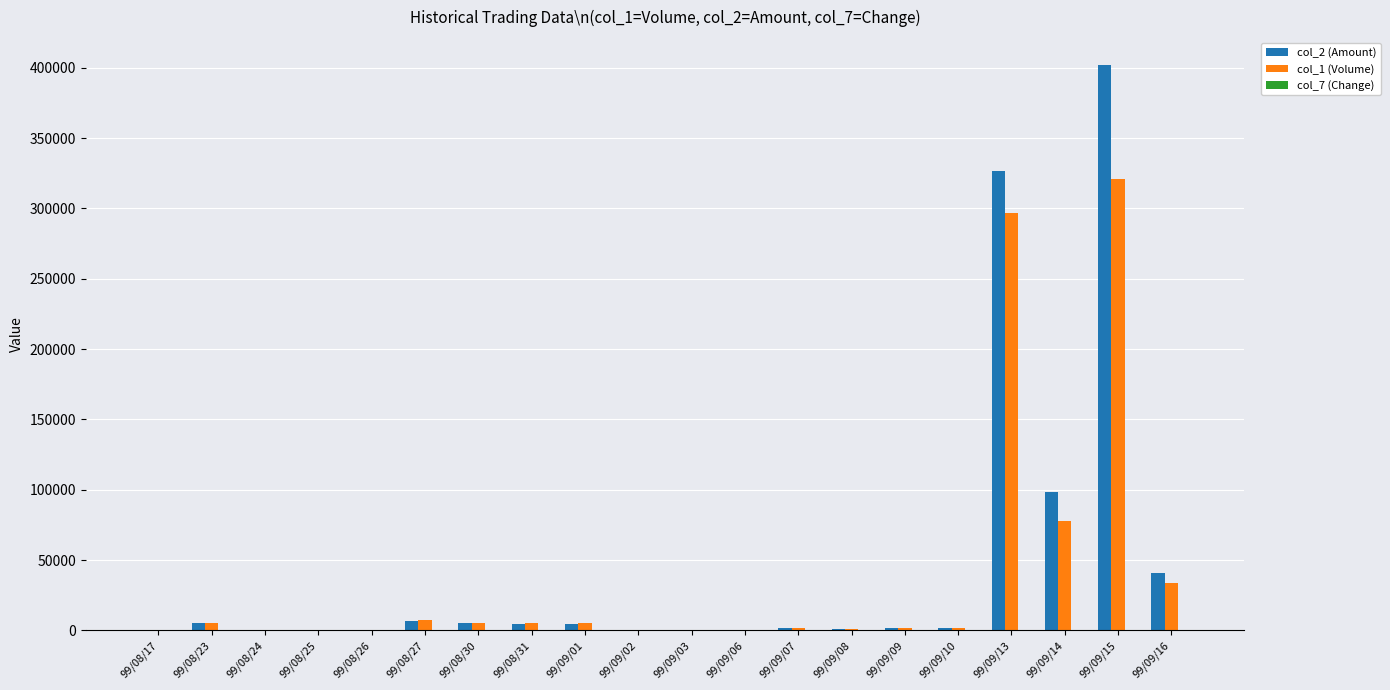

At which category is the sum across all series the highest?

99/09/15